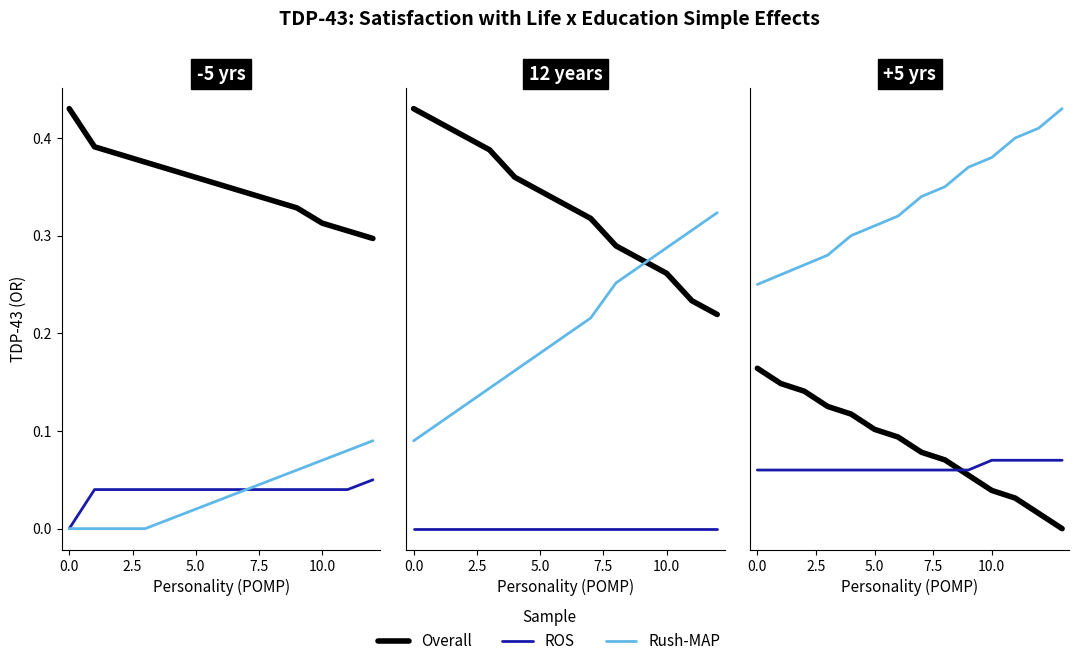

What is the average value of the Rush-MAP series?

0.3